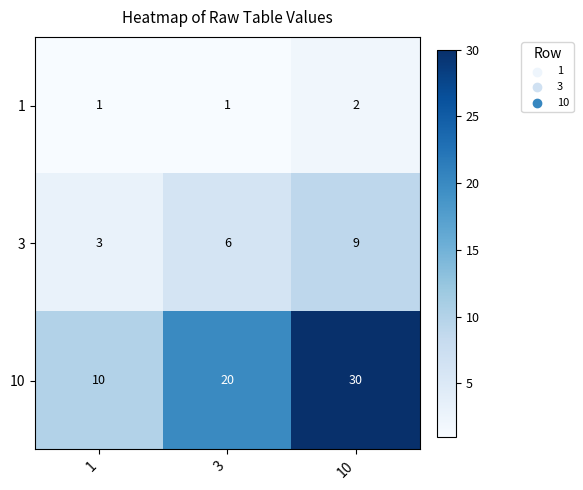

Where is 3 nearest to the value 6?

3